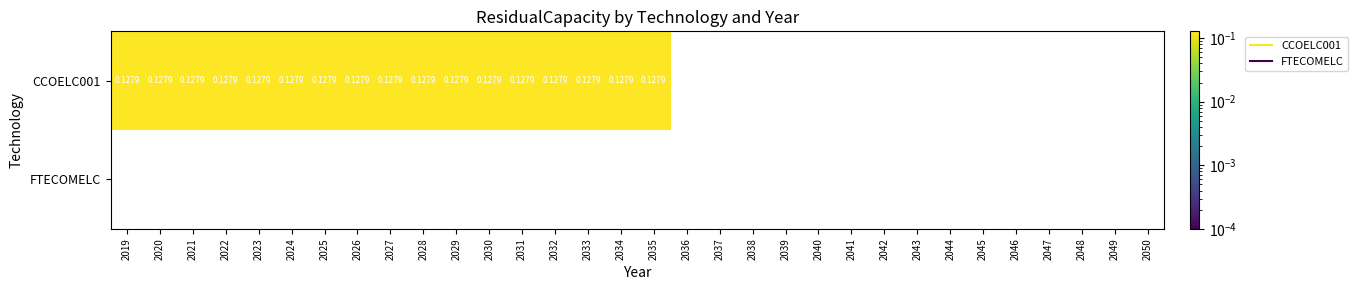

At 2021, list the series in order from largest to smallest.

CCOELC001, FTECOMELC